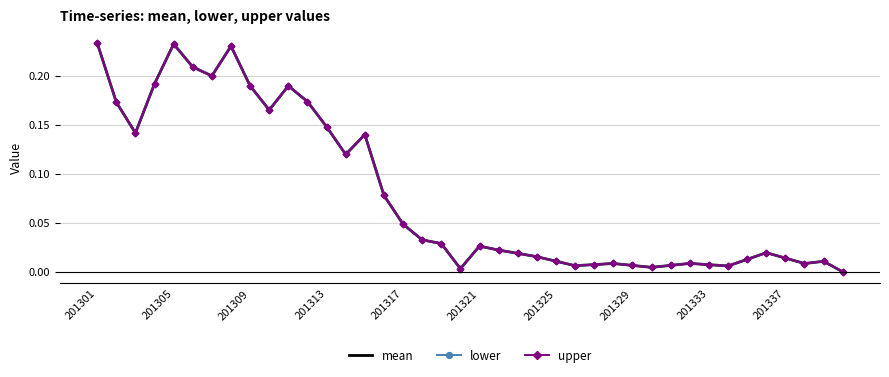

How many values in lower are above zero?

39